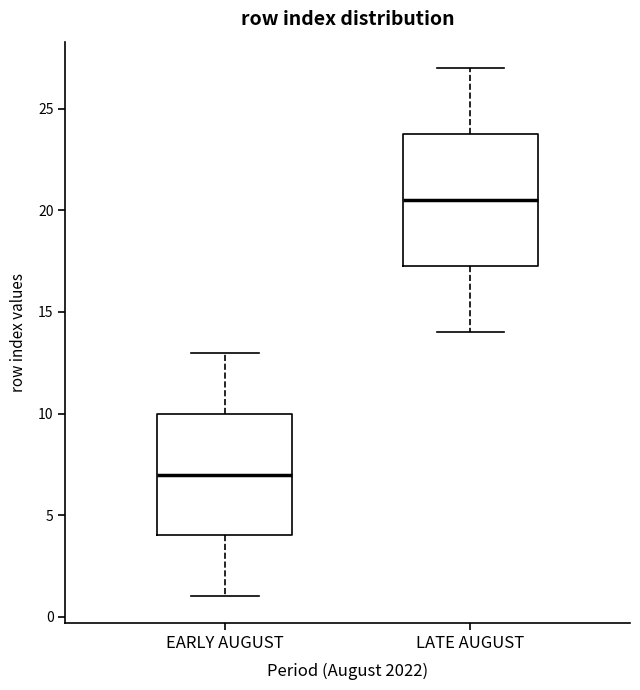

Comparing the boxes themselves (not the whiskers), which one is the tallest?

LATE AUGUST